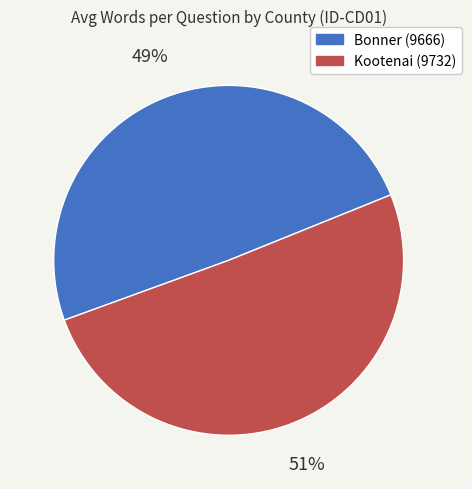

Do Bonner (9666) and Kootenai (9732) together represent more than half of the pie?

Yes